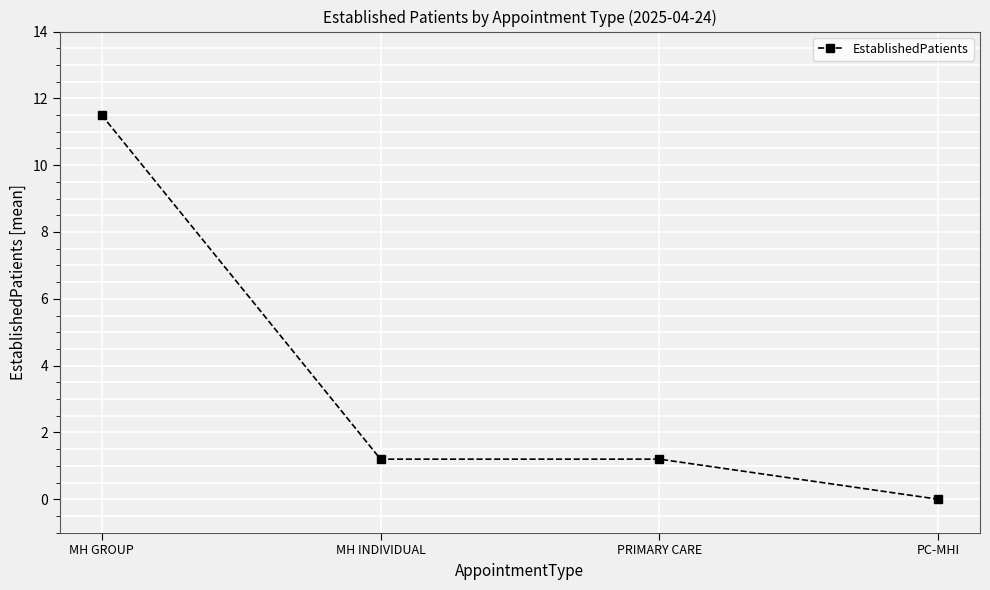

What is the greatest value displayed?

11.5